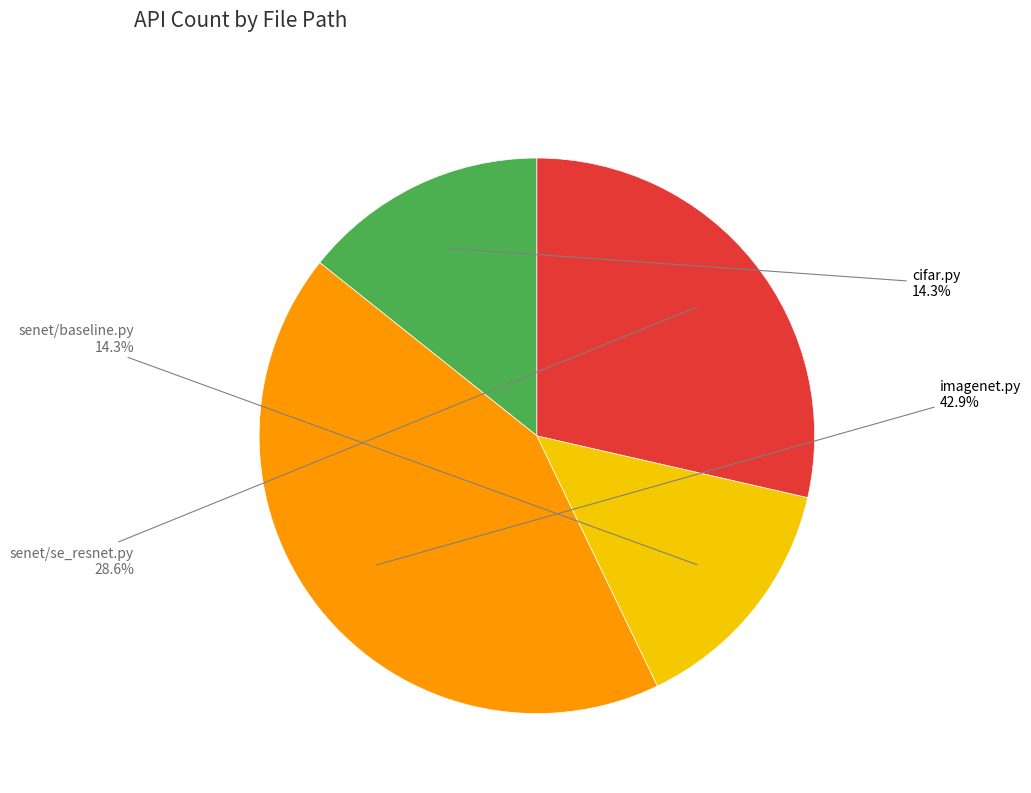

Is there any slice that represents more than half of the pie?

No